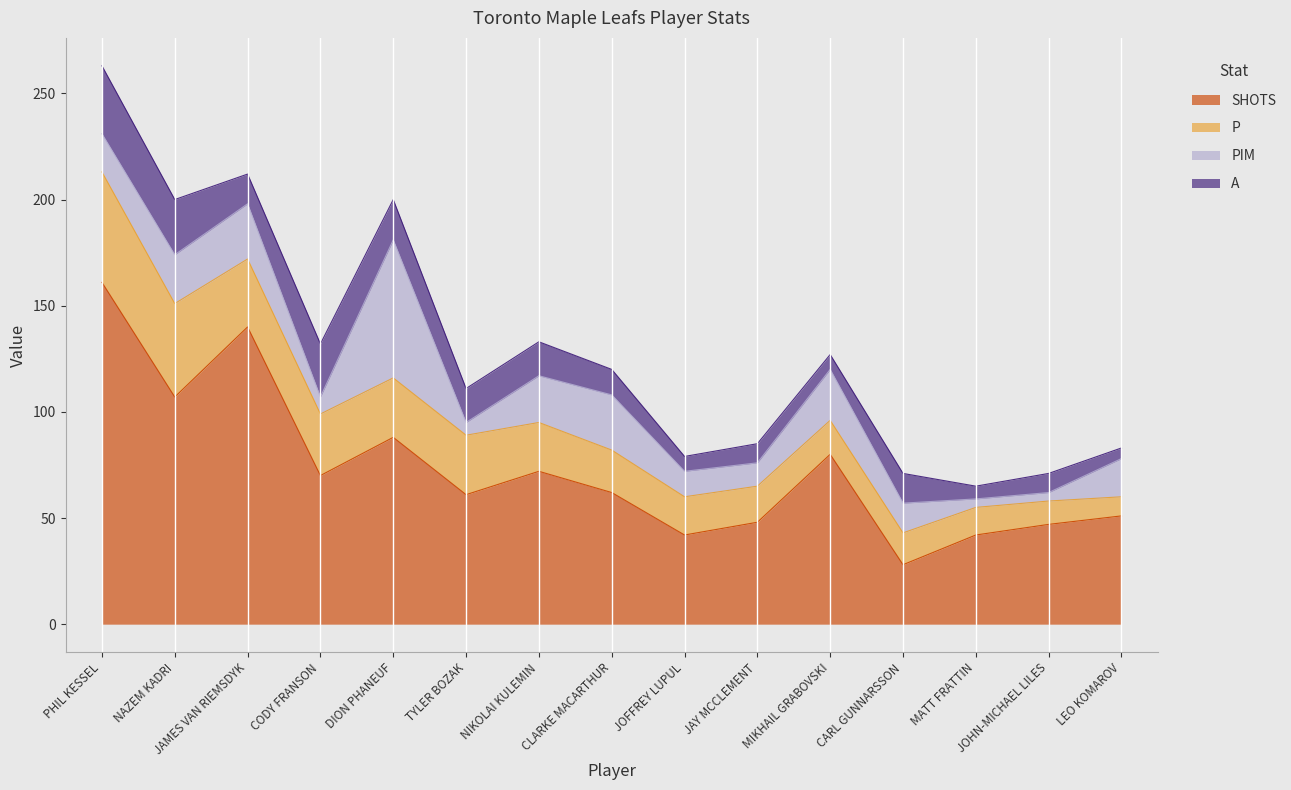

List the labels in order of PIM value, largest first.

DION PHANEUF, JAMES VAN RIEMSDYK, CLARKE MACARTHUR, MIKHAIL GRABOVSKI, NAZEM KADRI, NIKOLAI KULEMIN, PHIL KESSEL, LEO KOMAROV, CARL GUNNARSSON, JOFFREY LUPUL, JAY MCCLEMENT, CODY FRANSON, TYLER BOZAK, MATT FRATTIN, JOHN-MICHAEL LILES